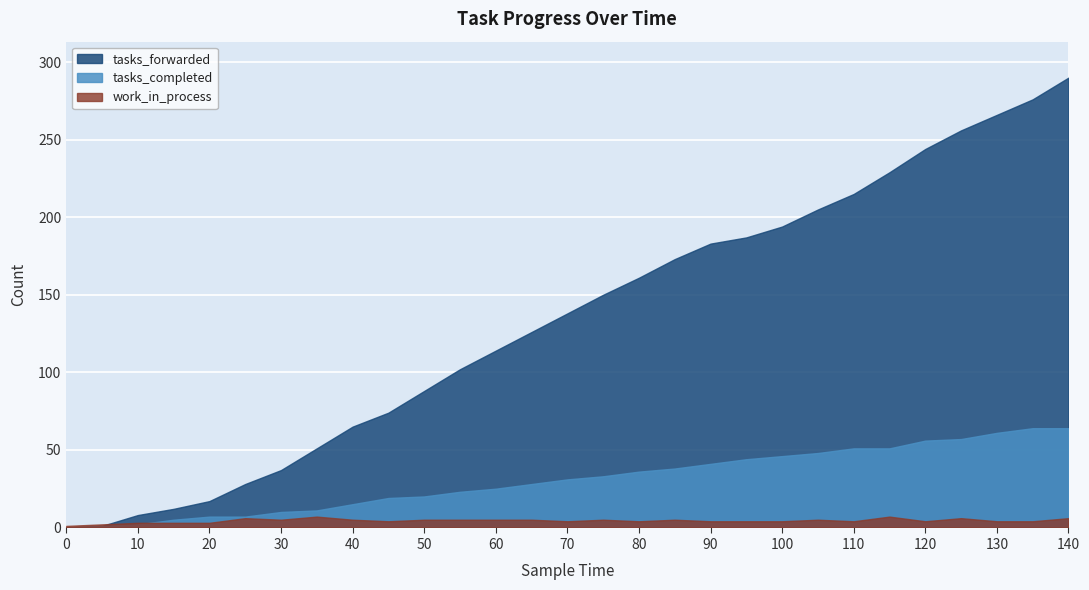

At which category is the sum across all series the highest?

140